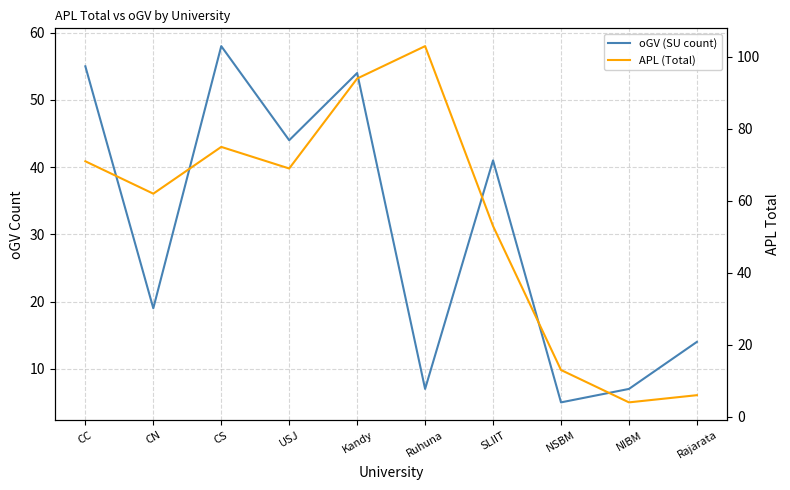

Reading right to left, what are all the values shown in this chart?

oGV (SU count): 14	7	5	41	7	54	44	58	19	55
APL (Total): 6	4	13	53	103	94	69	75	62	71